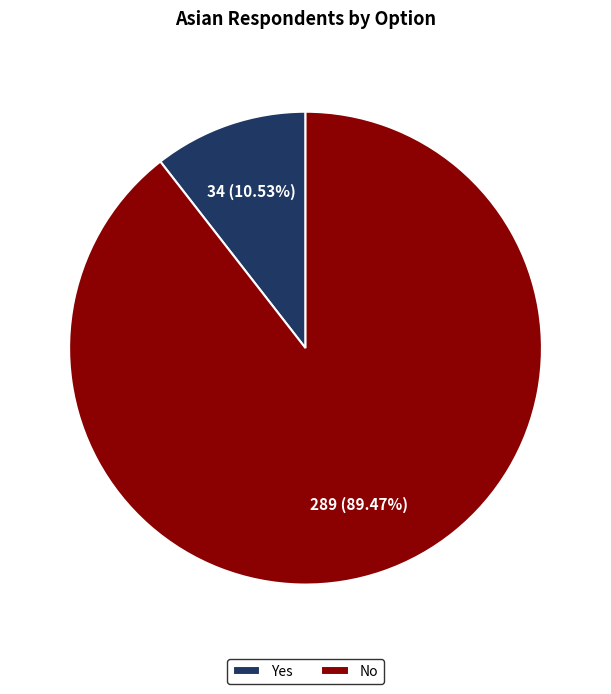

Rank the categories by value from lowest to highest.

Yes, No